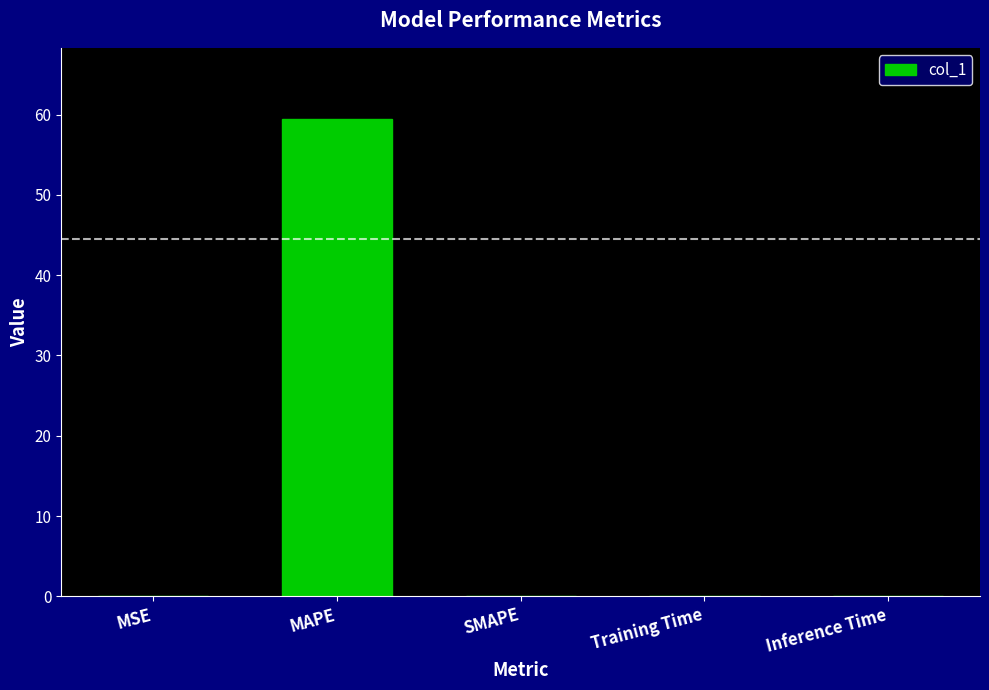

Count the number of categories in the chart.

5